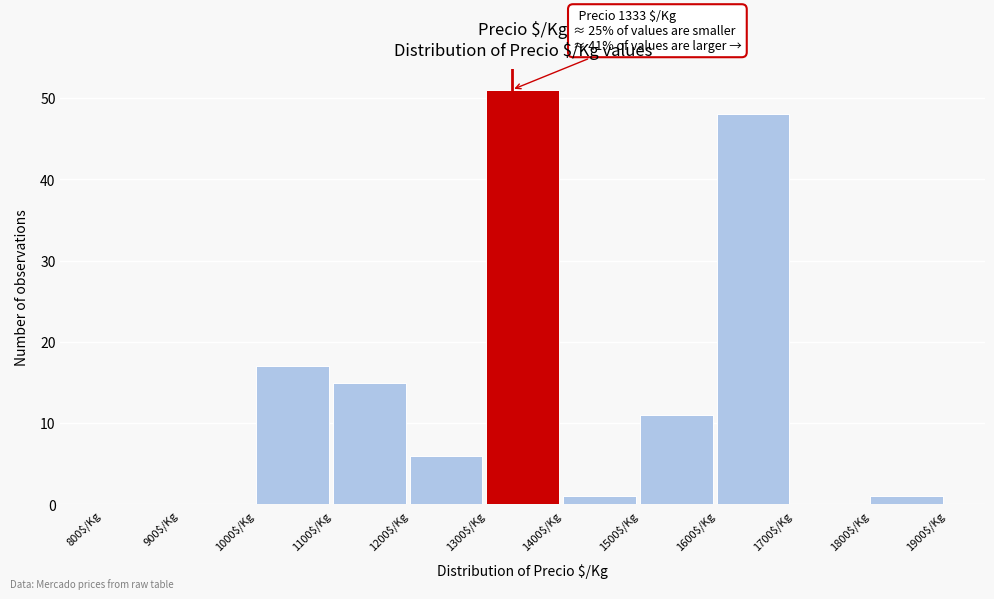

Which range on the x-axis has the tallest bar?

1300 to 1400